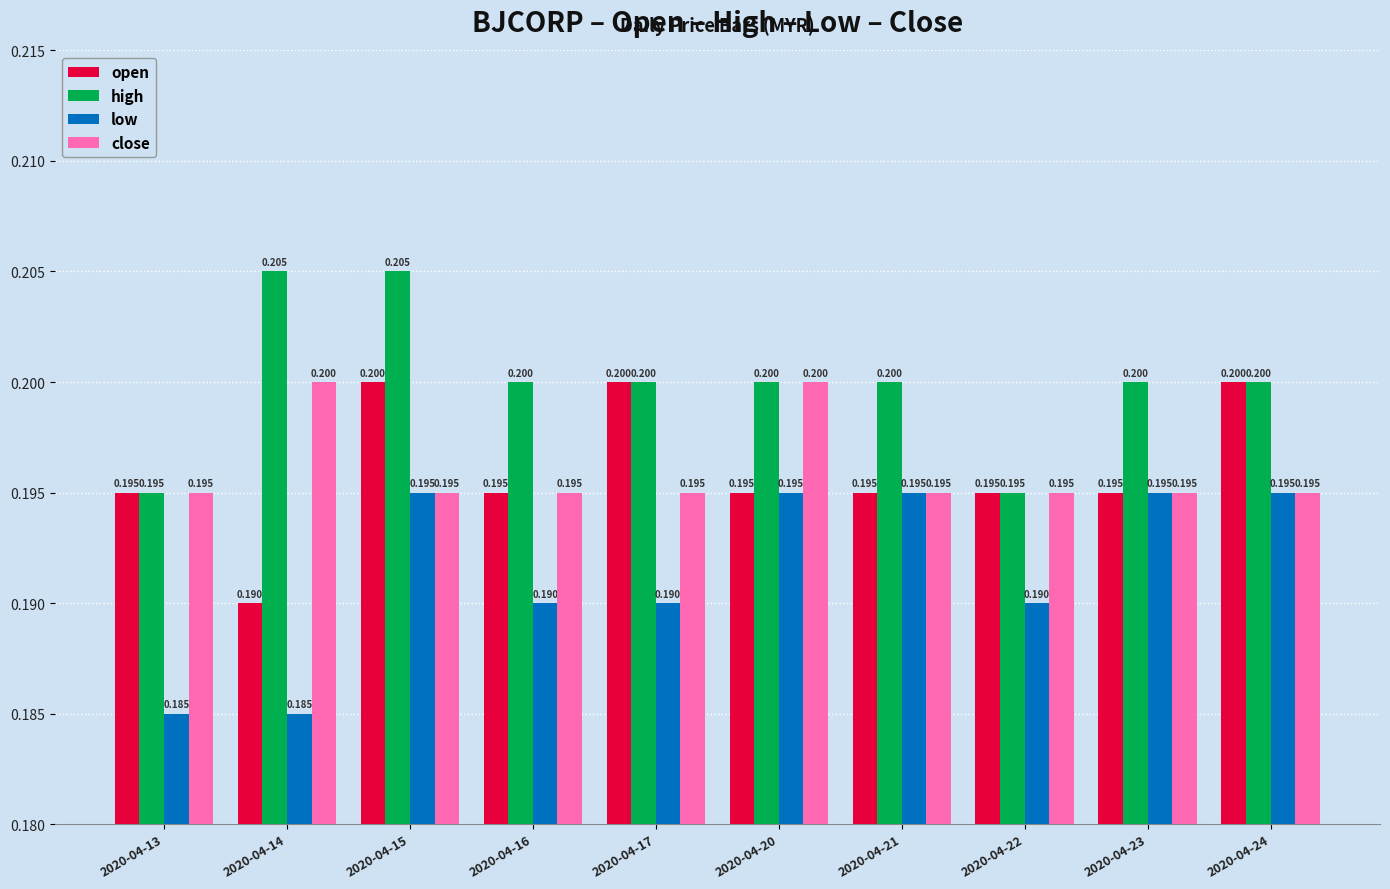

The value of open at 2020-04-17 is 0.2. True or false?

True